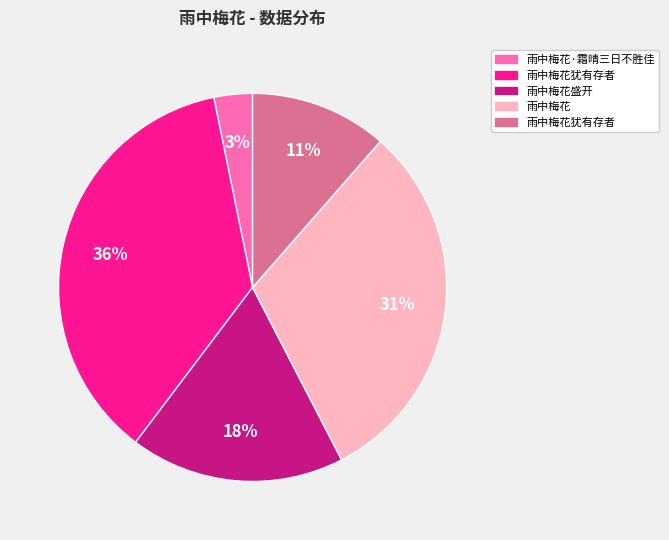

To the nearest percent, what is the average slice percentage?

20%